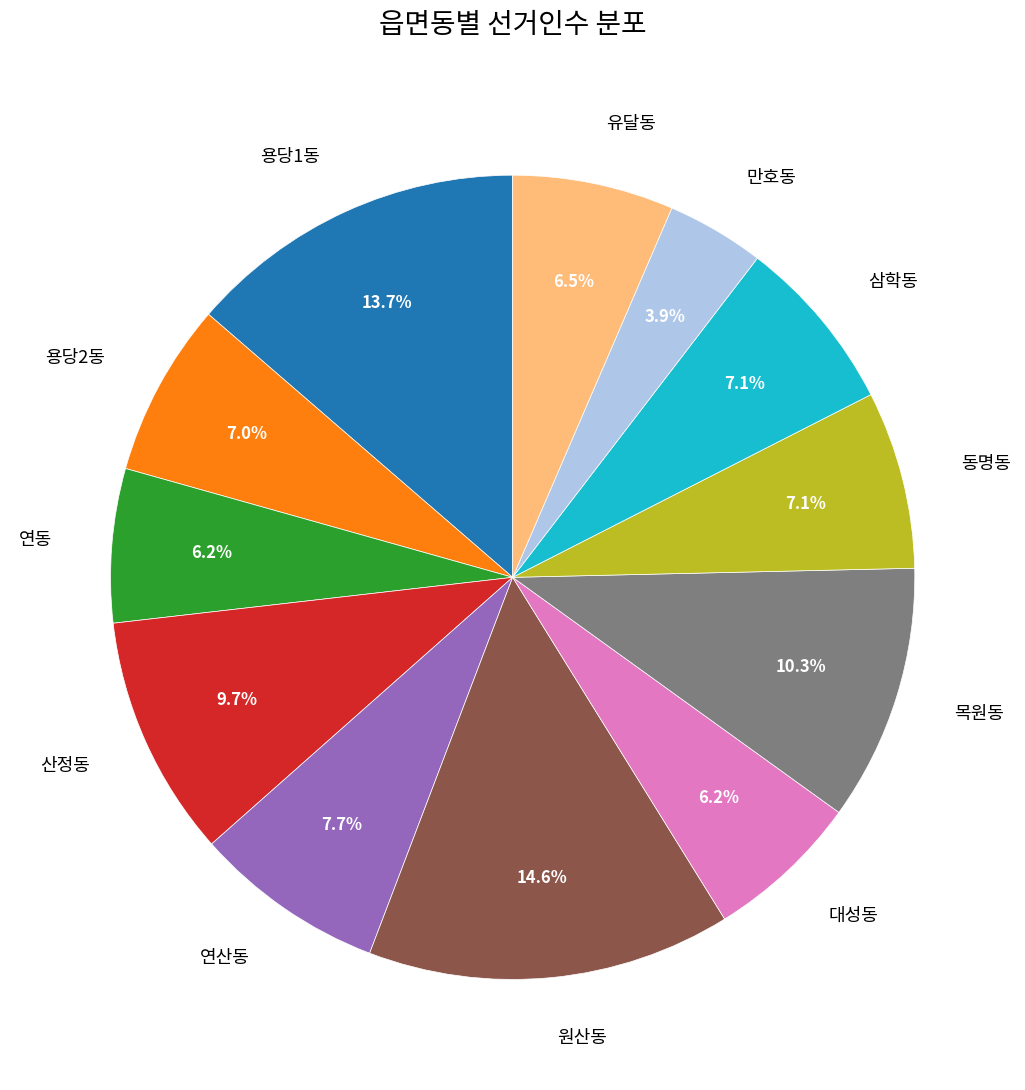

Approximately how many times larger is the value at 동명동 compared to 삼학동?

1.0